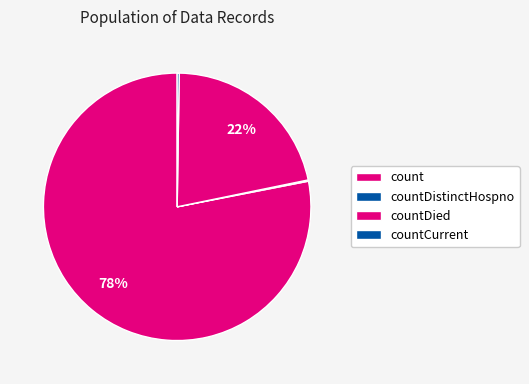

To the nearest percent, what is the average slice percentage?

20%